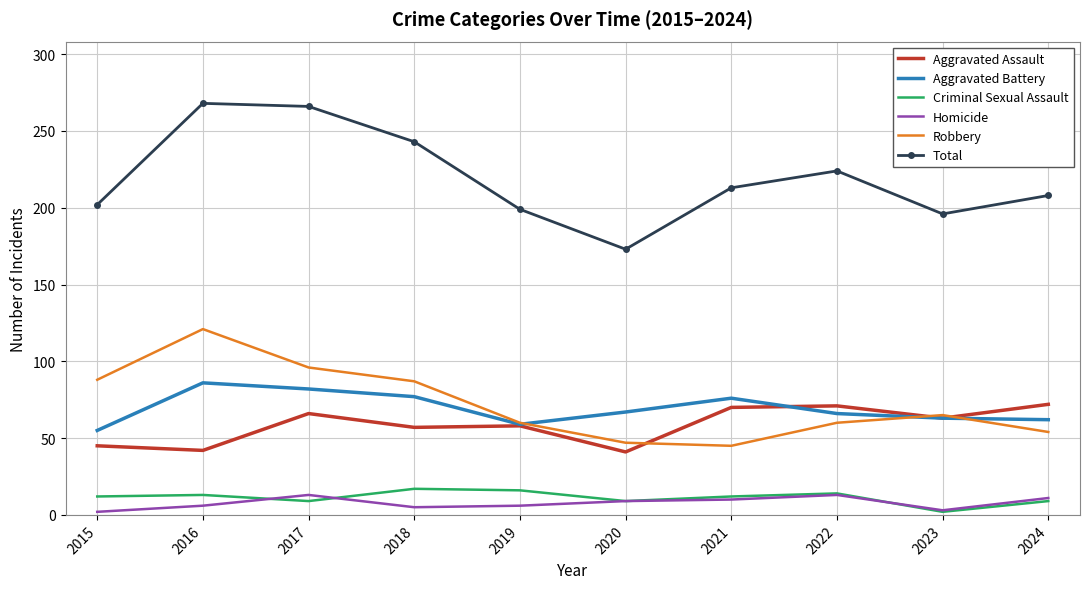

What is the difference between the maximum and minimum values in the Criminal Sexual Assault series?

15